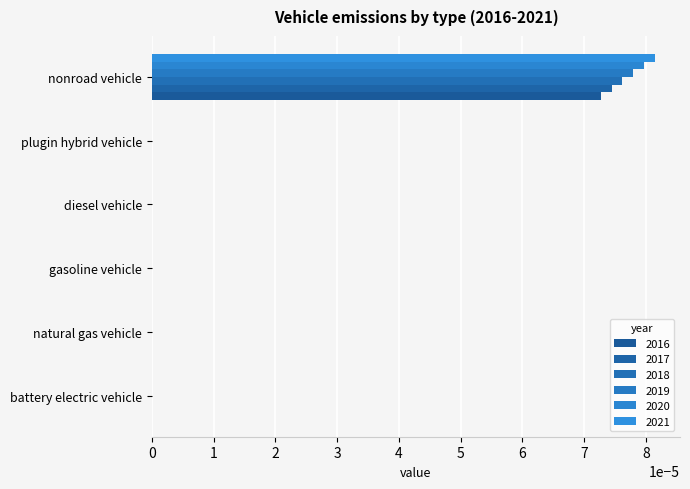

Count the 2020 values in the range 0 to 1.

6